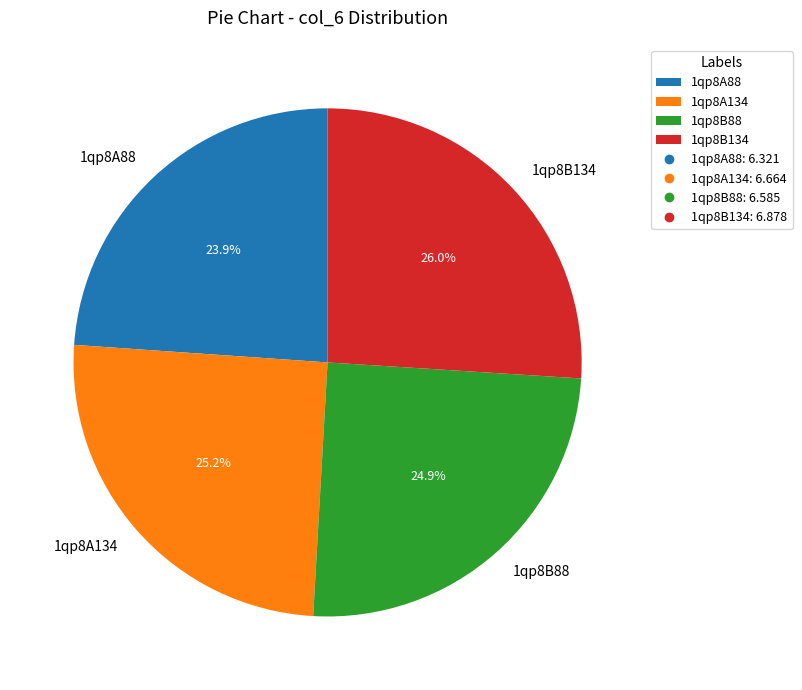

Which category has the biggest portion of the pie?

1qp8B134